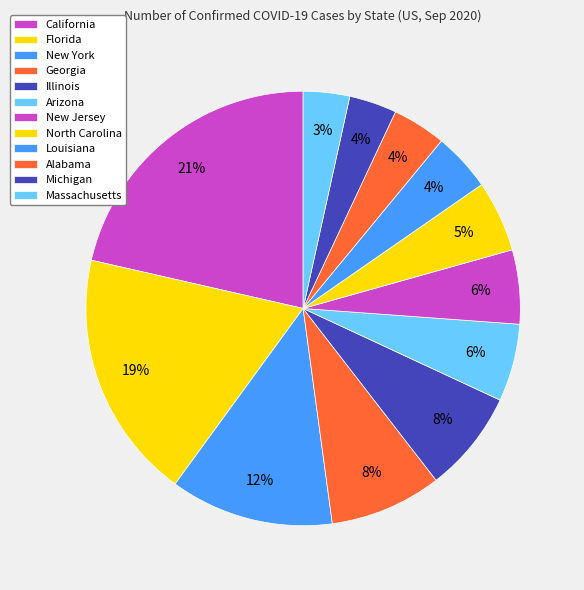

How many segments does this pie chart have?

12